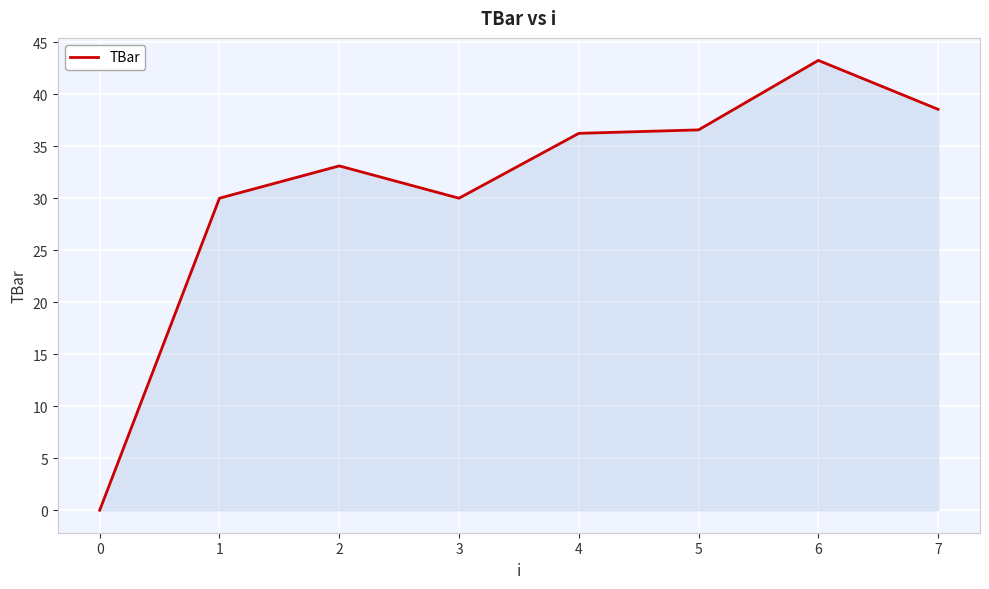

Count the number of data series in this chart.

1